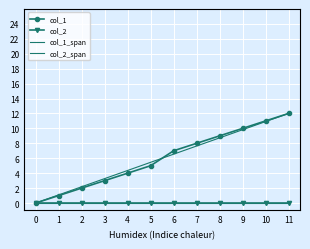

The value of col_1 at 3 is 3. True or false?

True